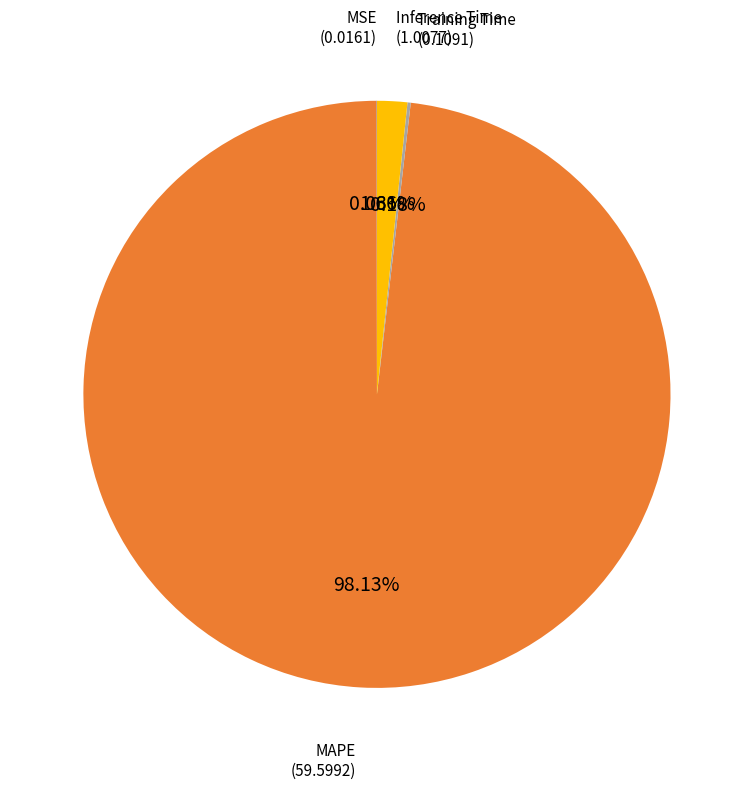

Is there any slice that represents more than half of the pie?

Yes